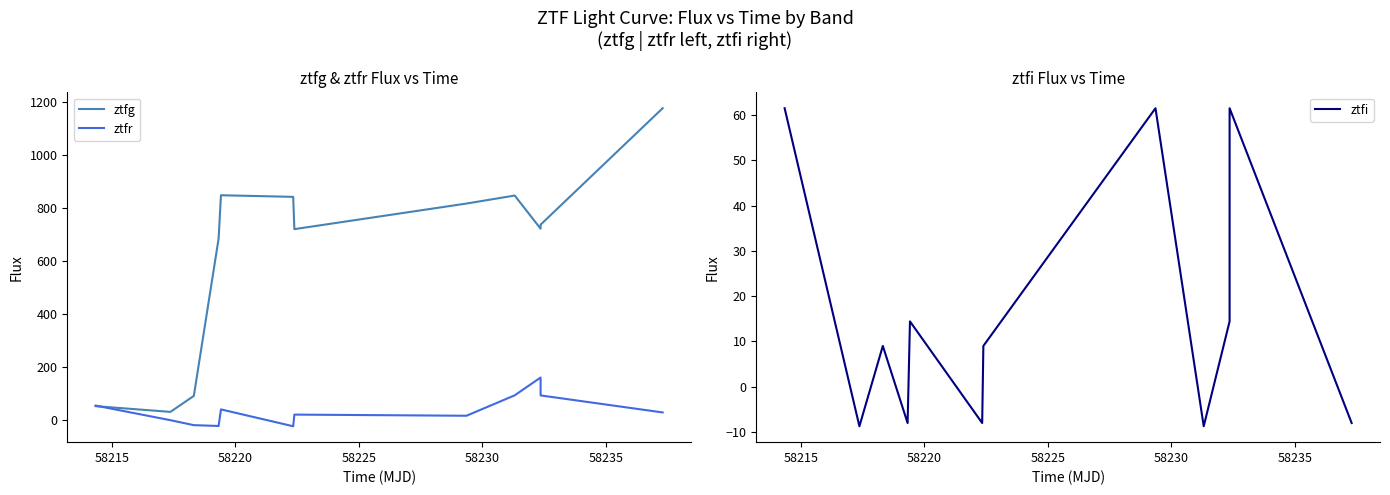

What is the lowest value of the ztfi series?

-8.8